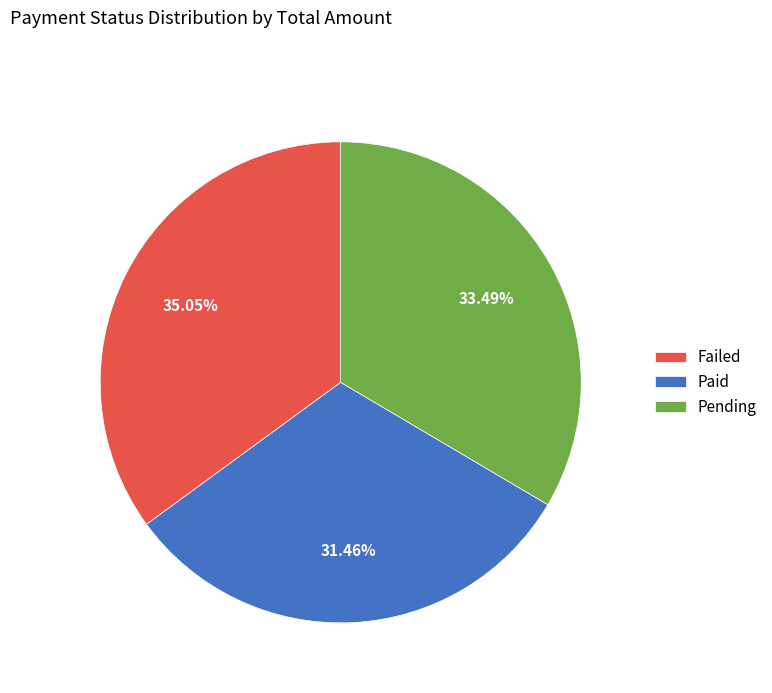

To the nearest percent, what percentage of the pie is Pending?

33%